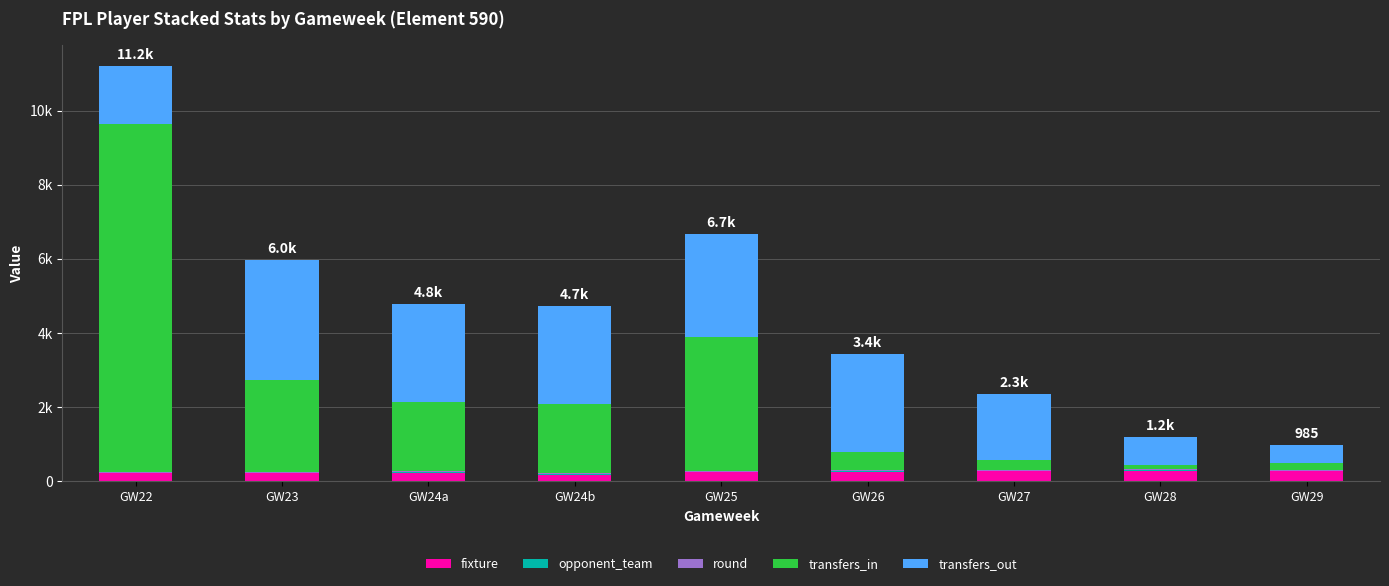

Are the bars horizontal?

No